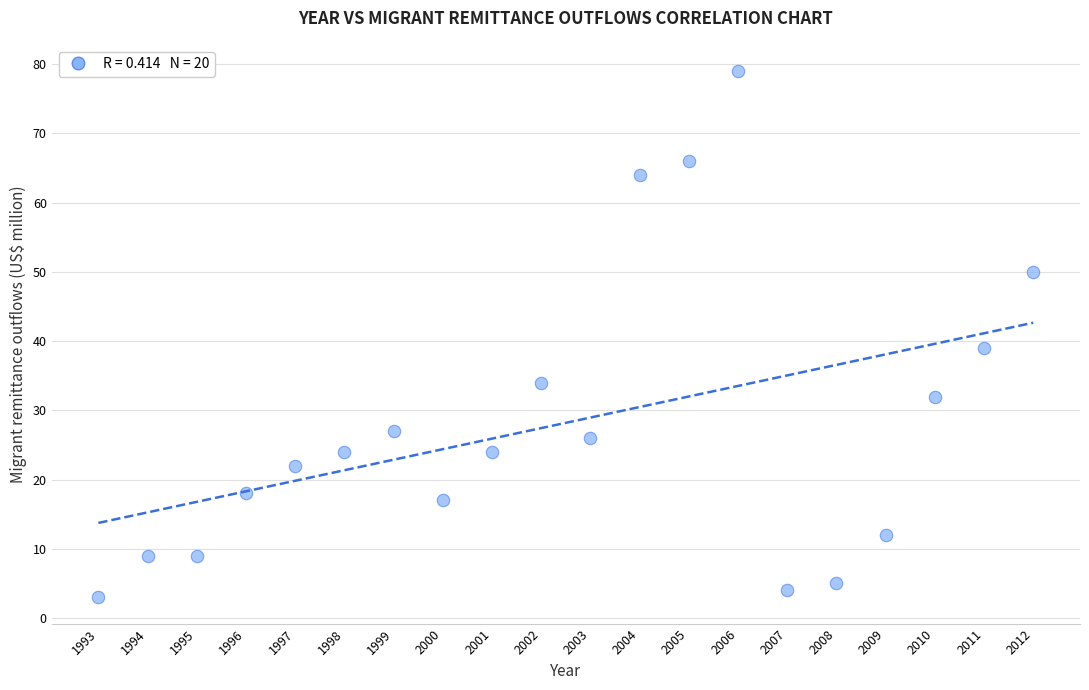

What Y value in the scatter plot is closest to 41?

39